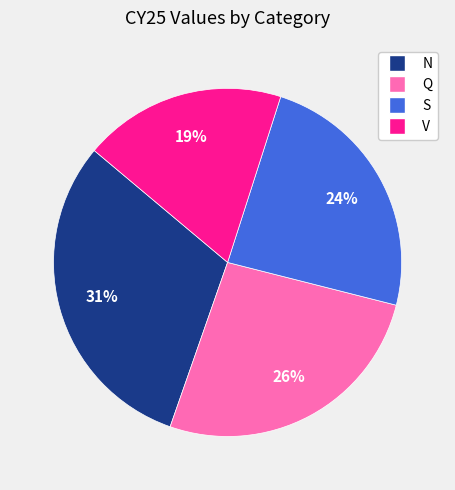

Is the sum of S and V greater than half?

No